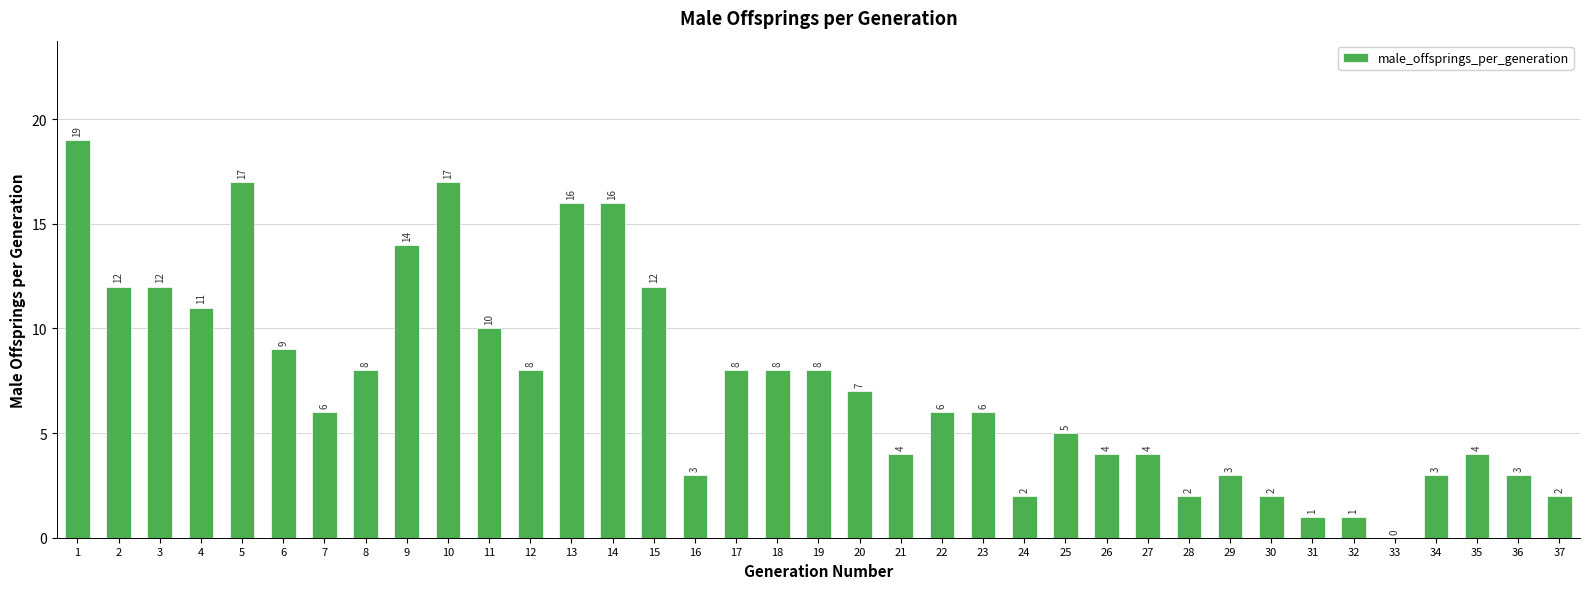

What is the change in value from 14 to 36?

-13